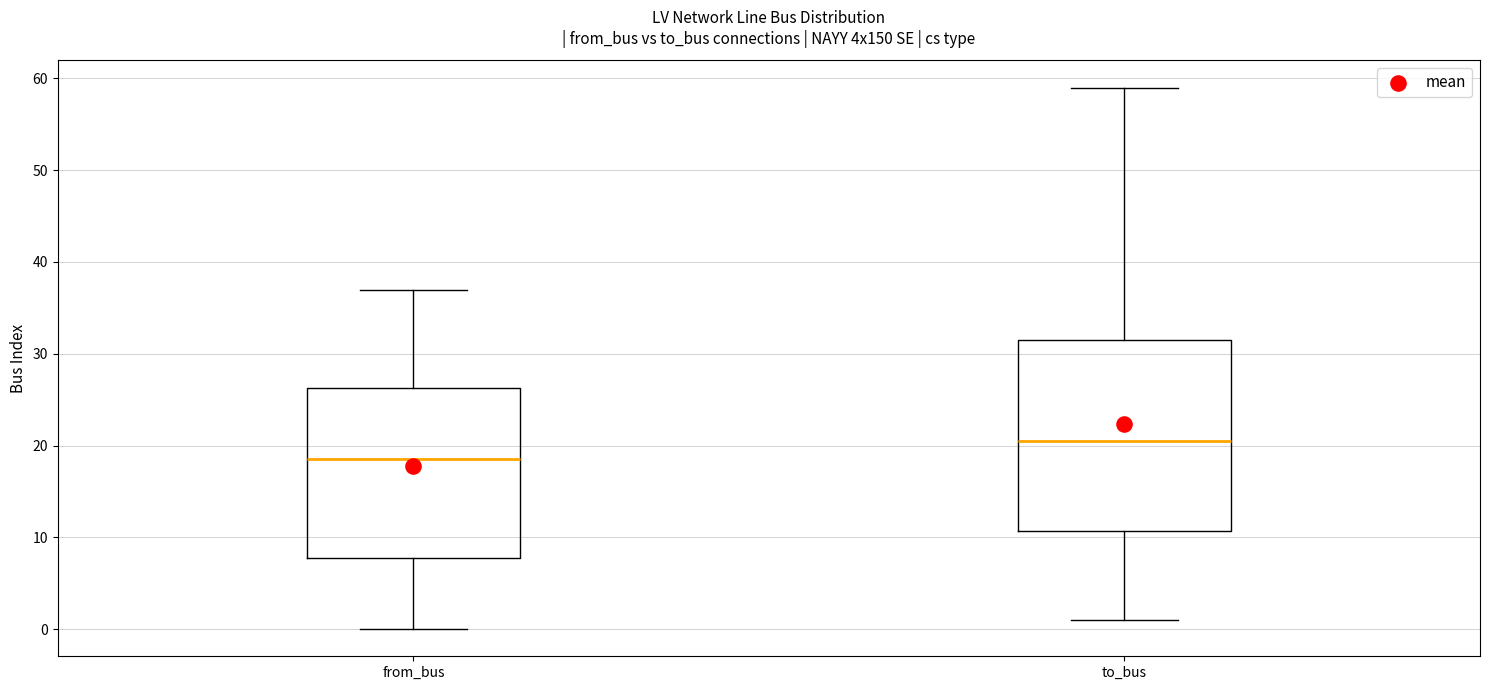

Which box's median line is the lowest?

from_bus